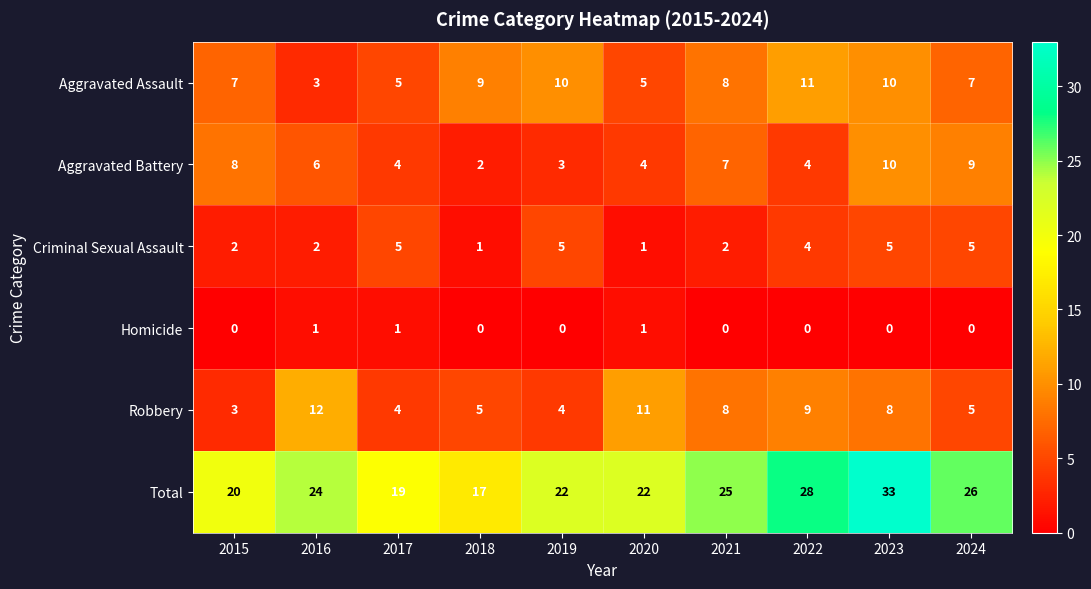

At how many categories does at least one series exceed 18?

9